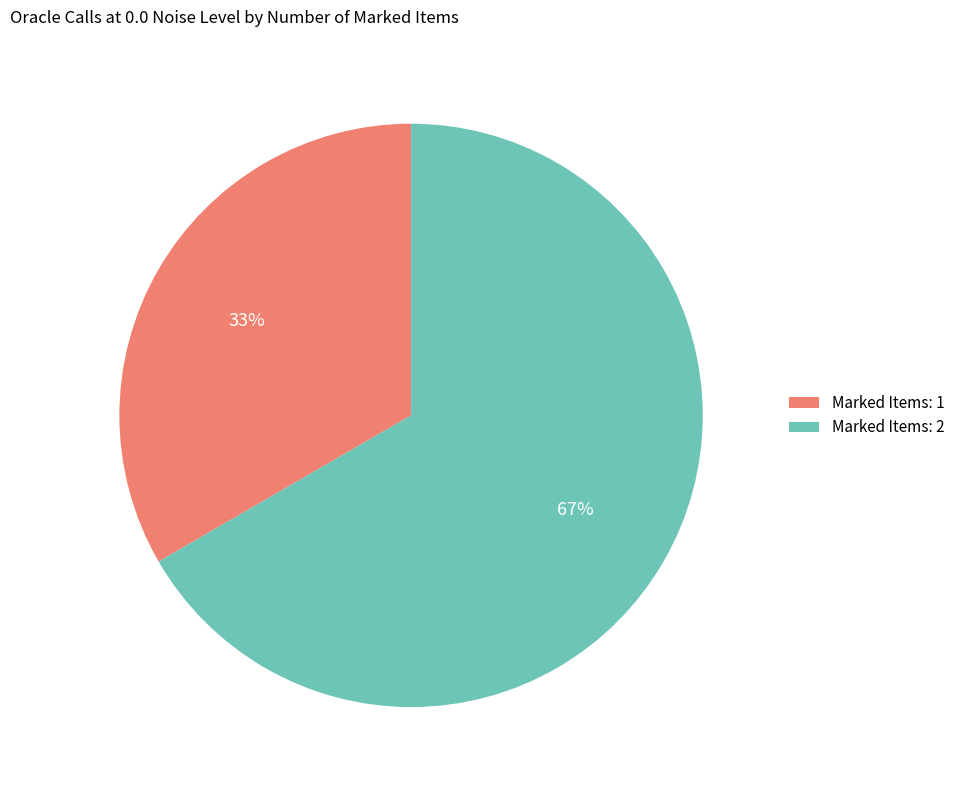

Rank the categories by value from lowest to highest.

Marked Items: 1, Marked Items: 2